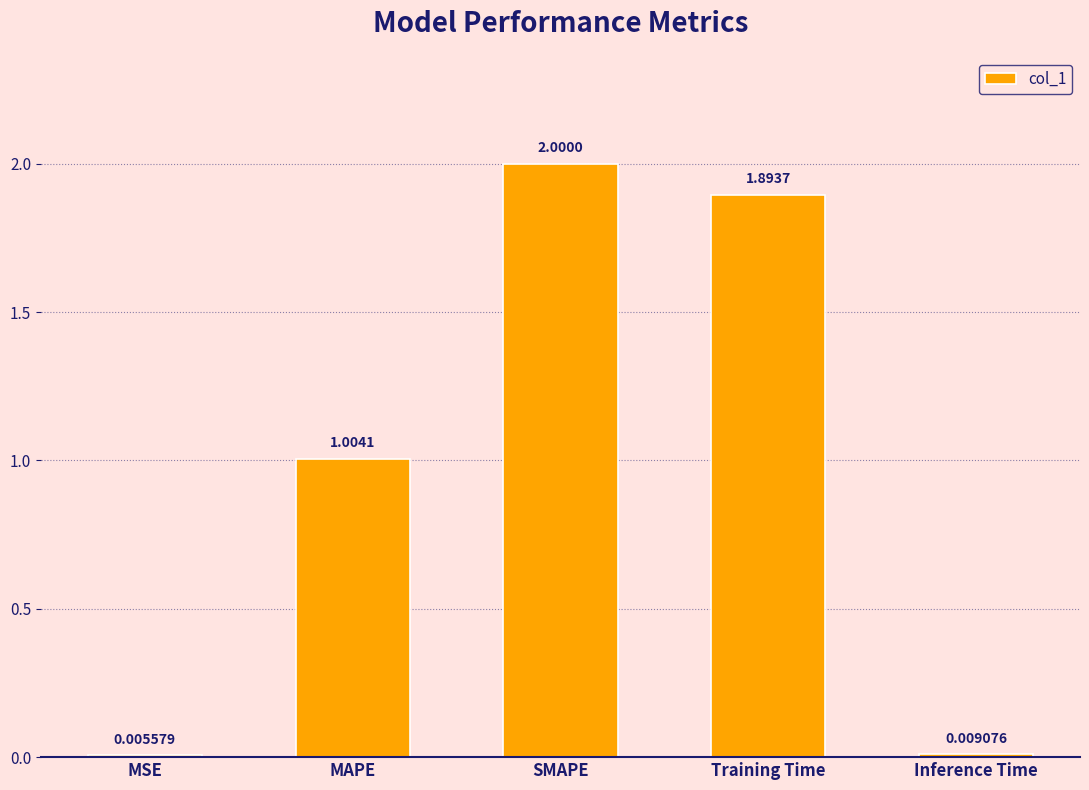

What is the change in value from MSE to MAPE?

+1.0